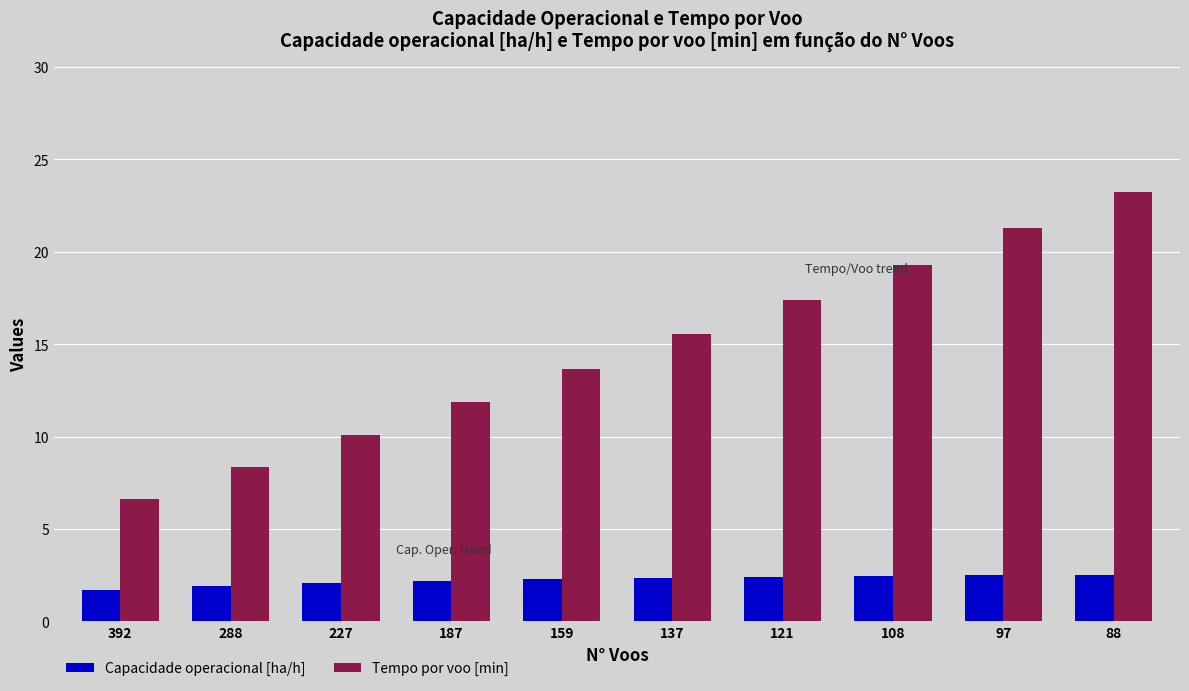

Which series has the widest spread of values?

Tempo por voo [min]